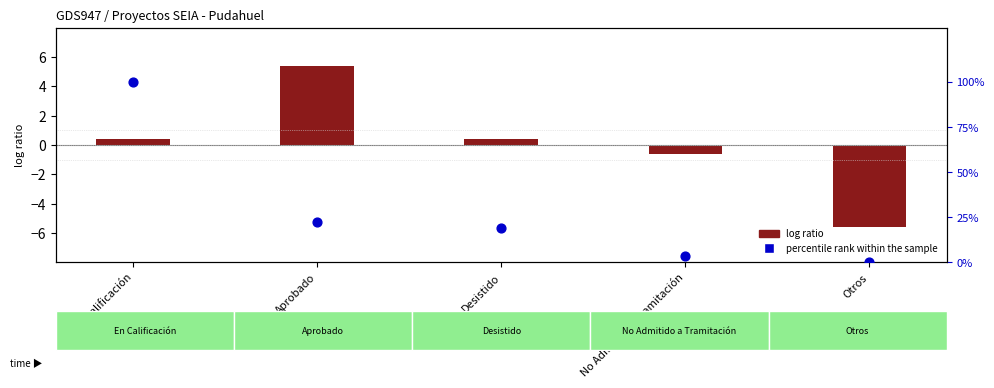

Is the value of percentile rank within the sample at Desistido greater than the value of log ratio (count offset) at Aprobado?

Yes